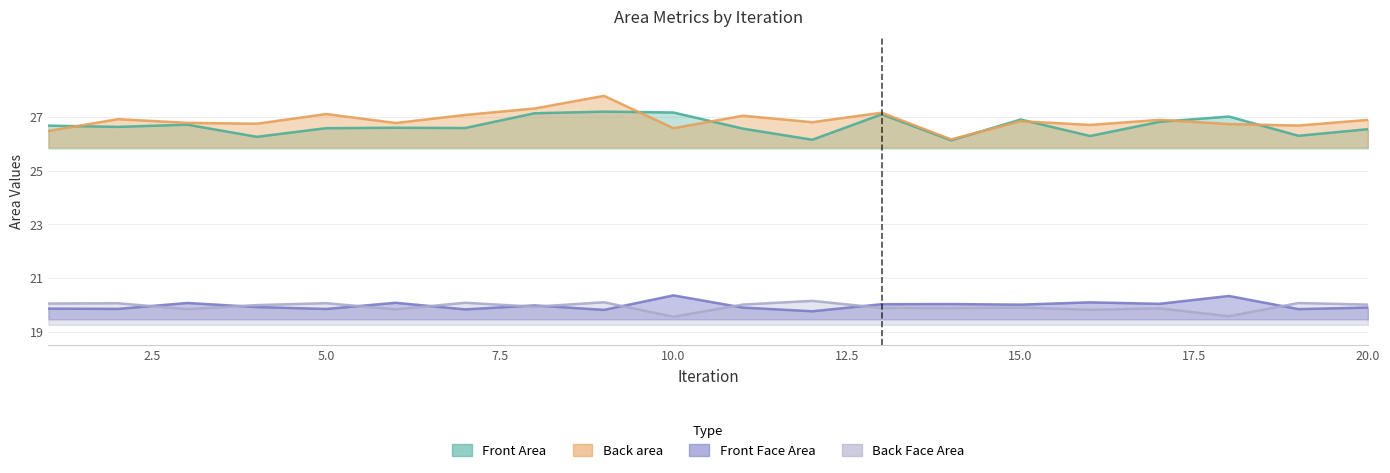

What is the sum of the Back Face Area values at 2 and 20?

40.1